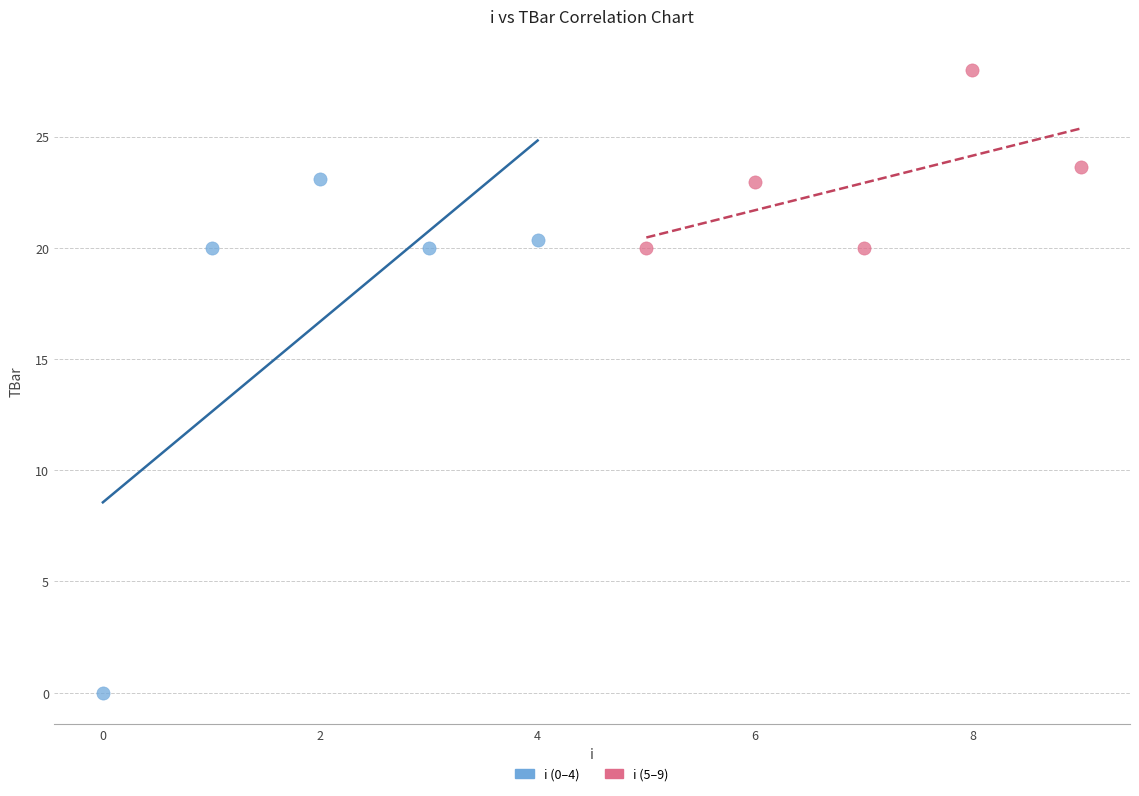

Which series reaches the maximum Y coordinate?

i (5–9)